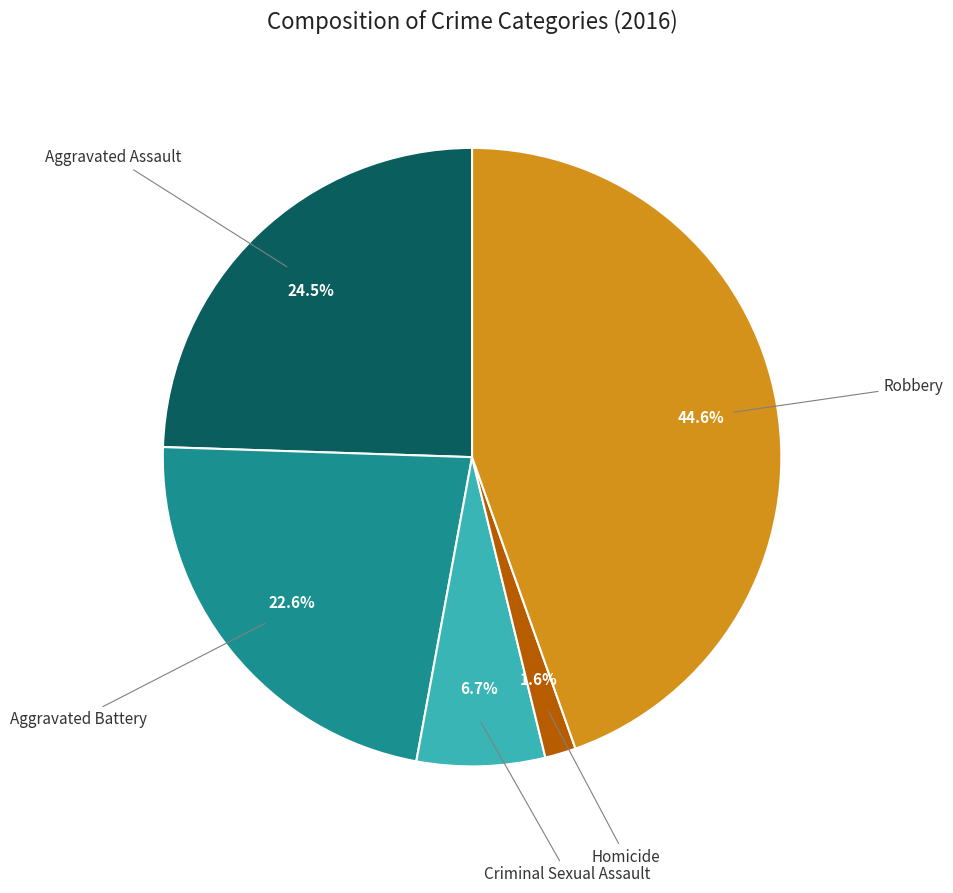

Is there a majority slice in this chart?

No